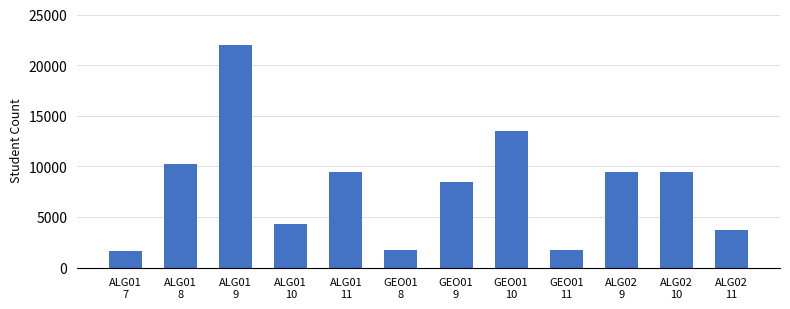

What is the maximum value shown in the chart?

21993